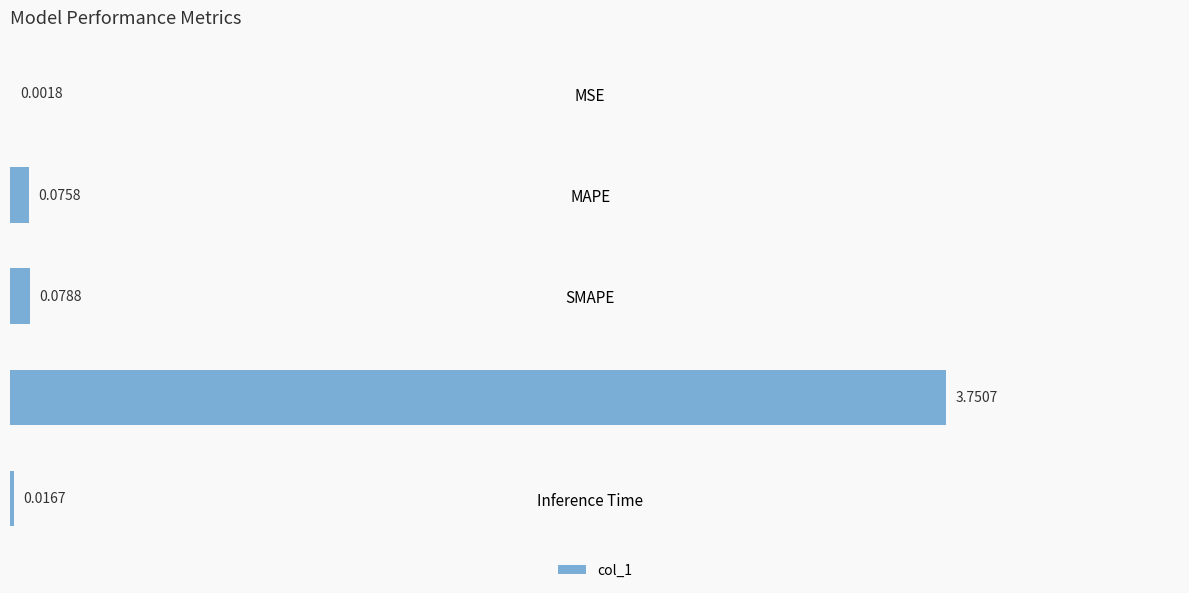

What is the average value?

0.8